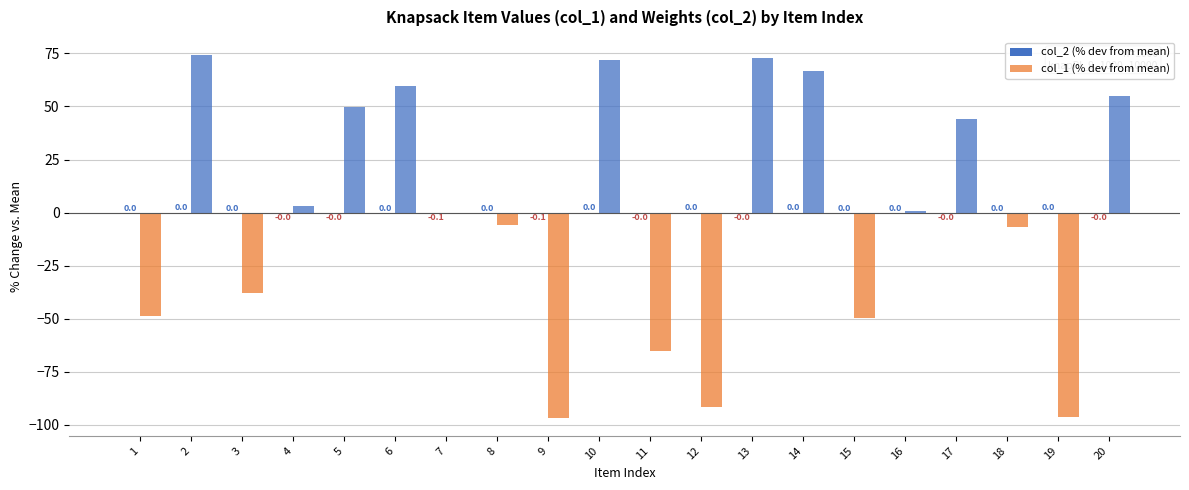

How many distinct data groups are displayed?

2